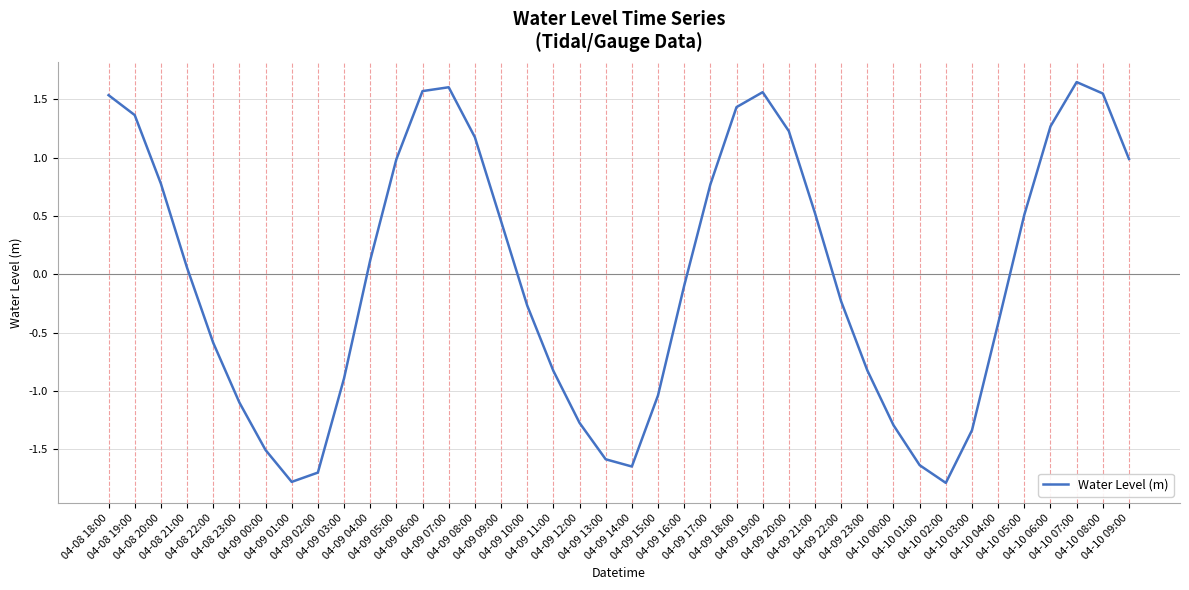

What is the minimum value shown in the chart?

-1.8